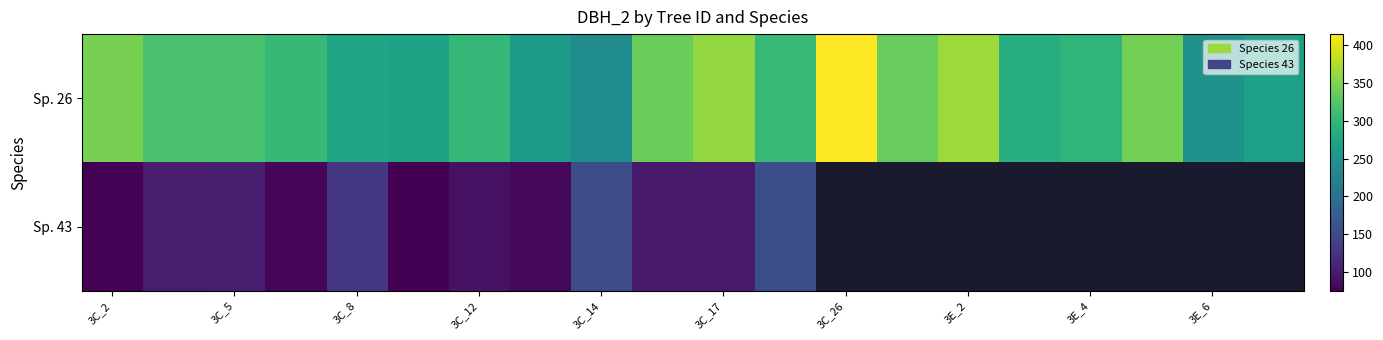

How many values in the Sp. 26 series are below 305?

10